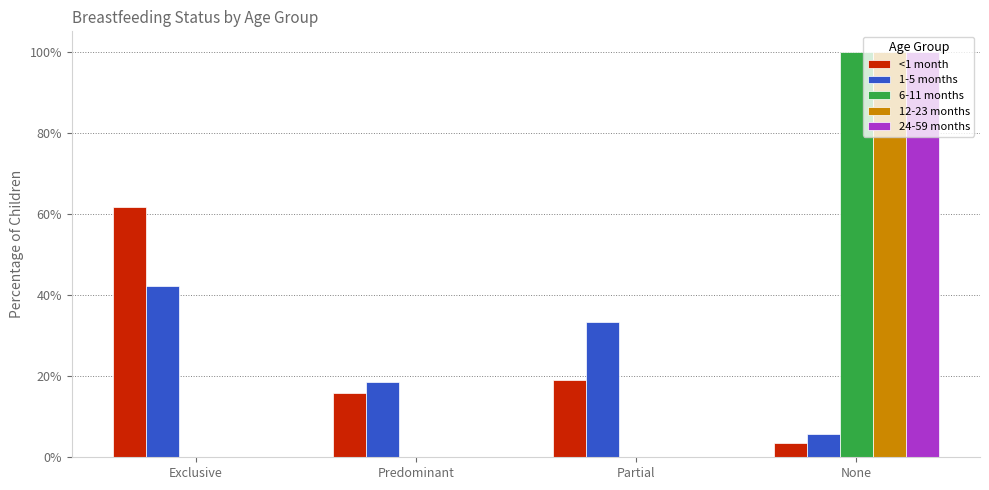

Is the value of <1 month at Predominant greater than the value of 6-11 months at Exclusive?

Yes